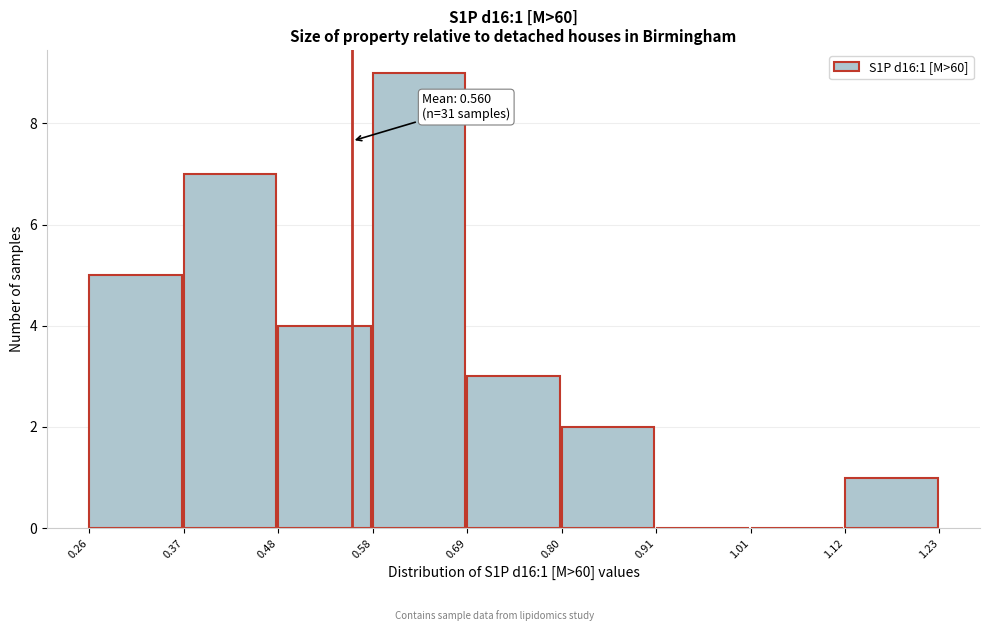

Which range on the x-axis has the tallest bar?

0.58 to 0.69